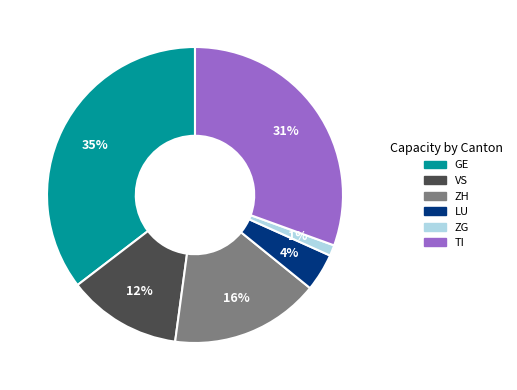

Do ZH and VS together represent more than half of the pie?

No